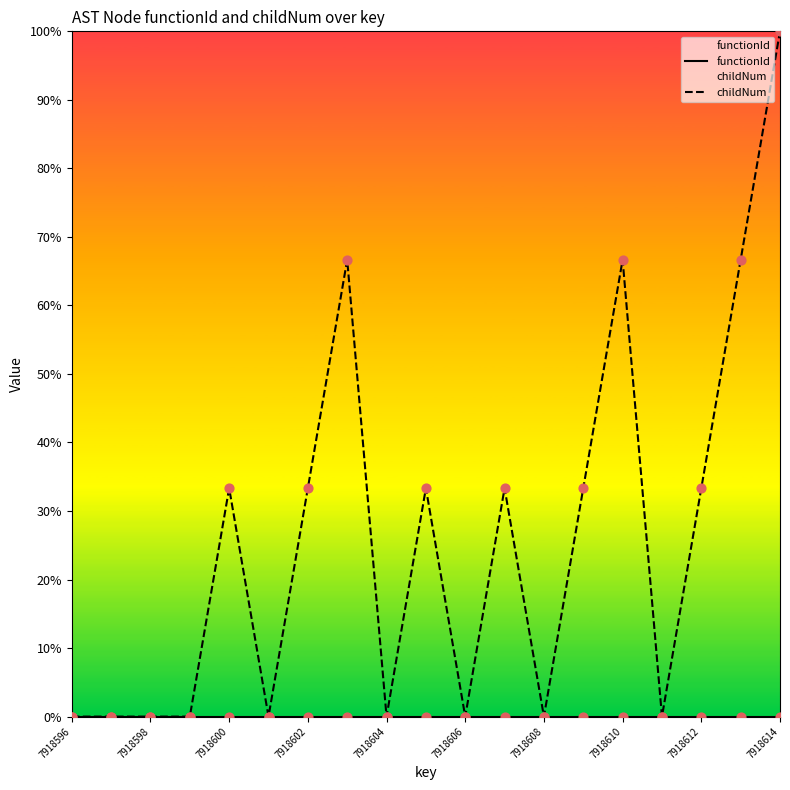

Which series has the largest total across all categories?

childNum